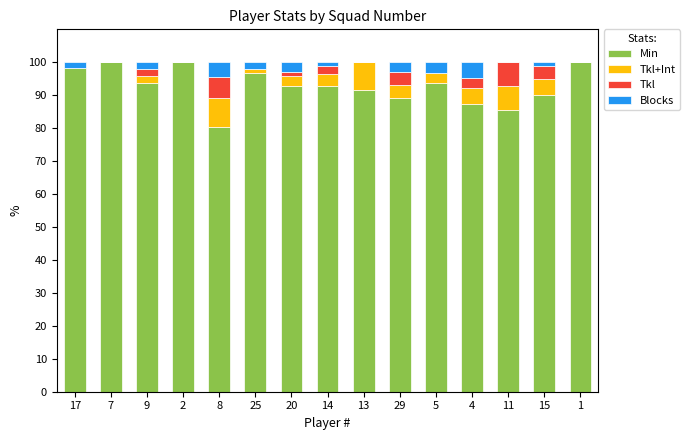

What is the total value across all series at 5?

100.0